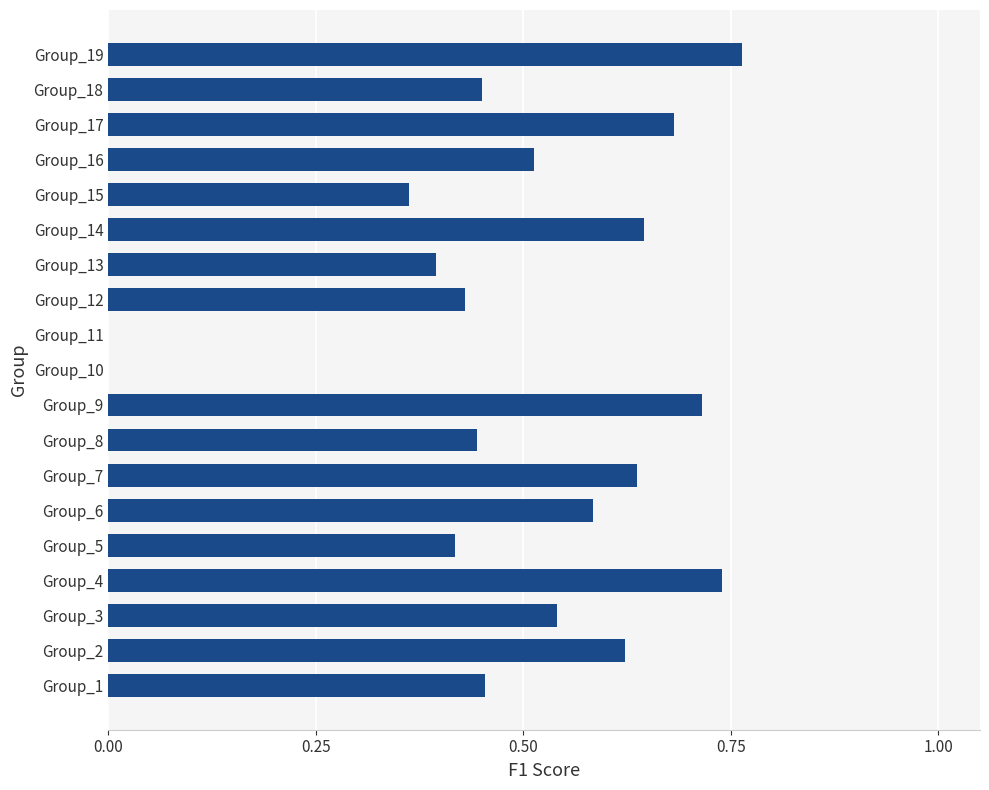

What is the change in value from Group_3 to Group_4?

+0.2